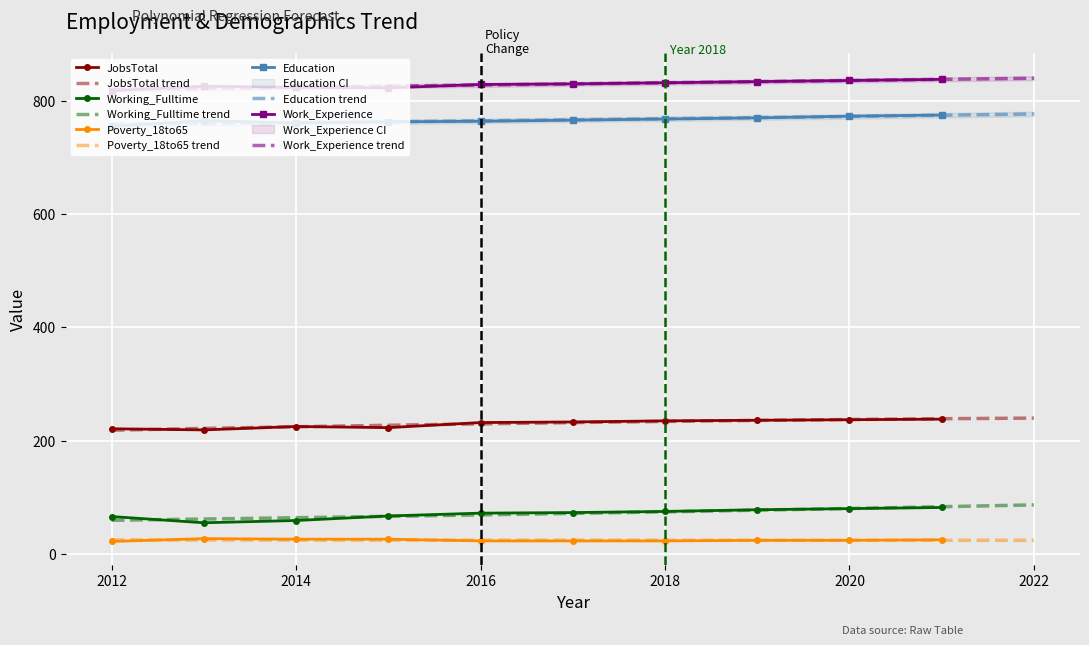

What is the smallest value displayed?

22